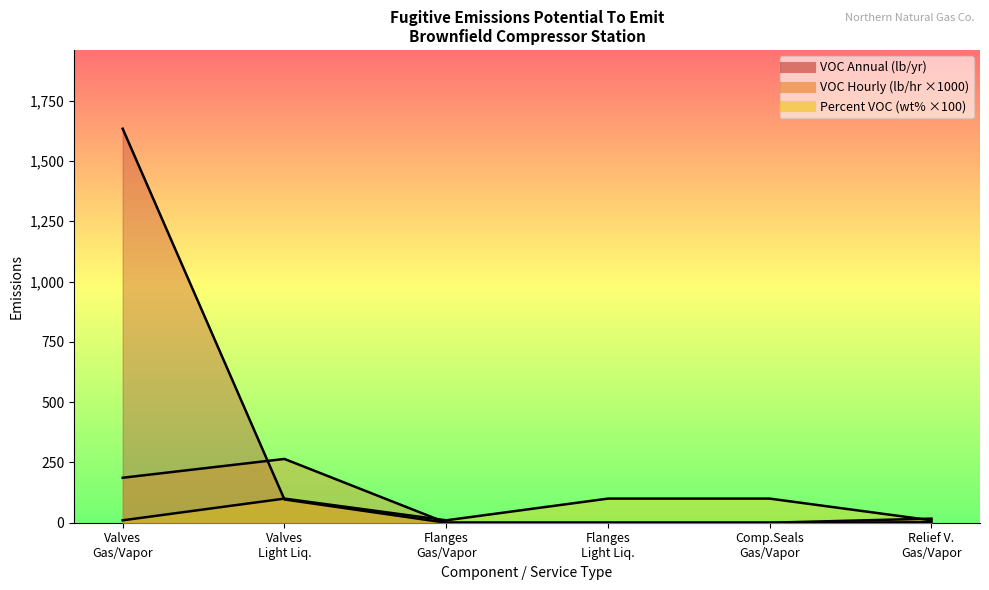

Which series has the widest spread of values?

VOC Annual (lb/yr)